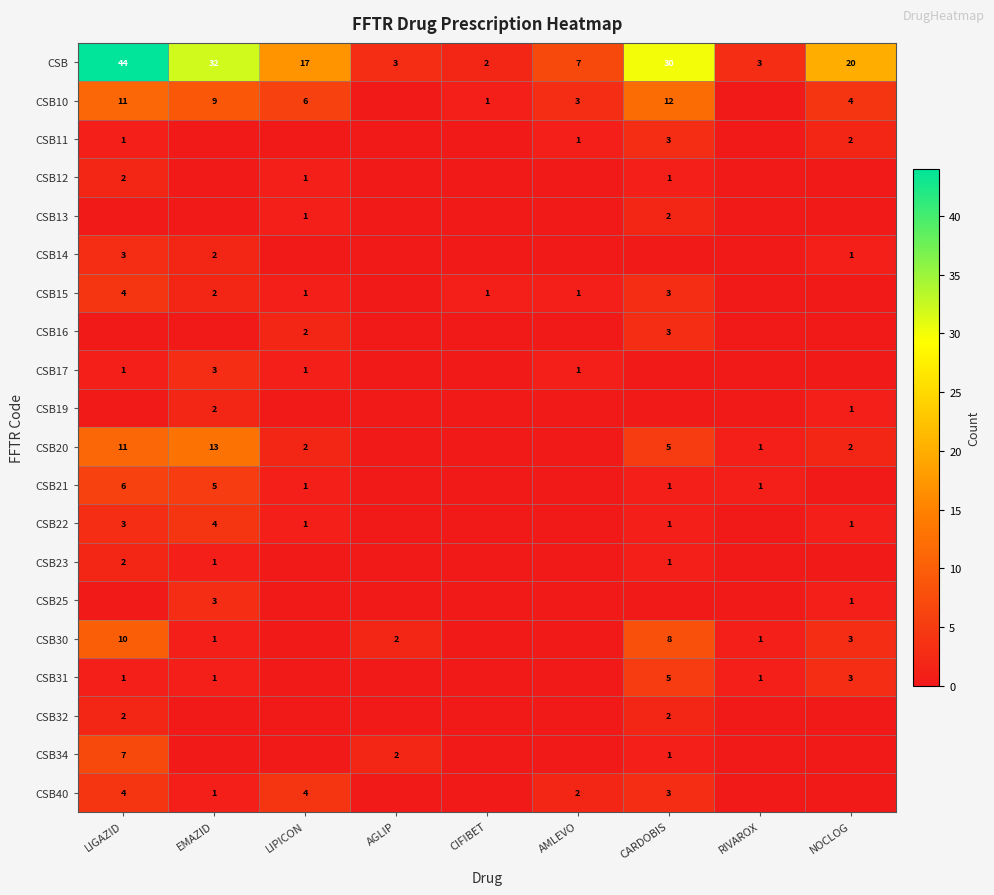

The value of CSB21 at CARDOBIS is 1. True or false?

True